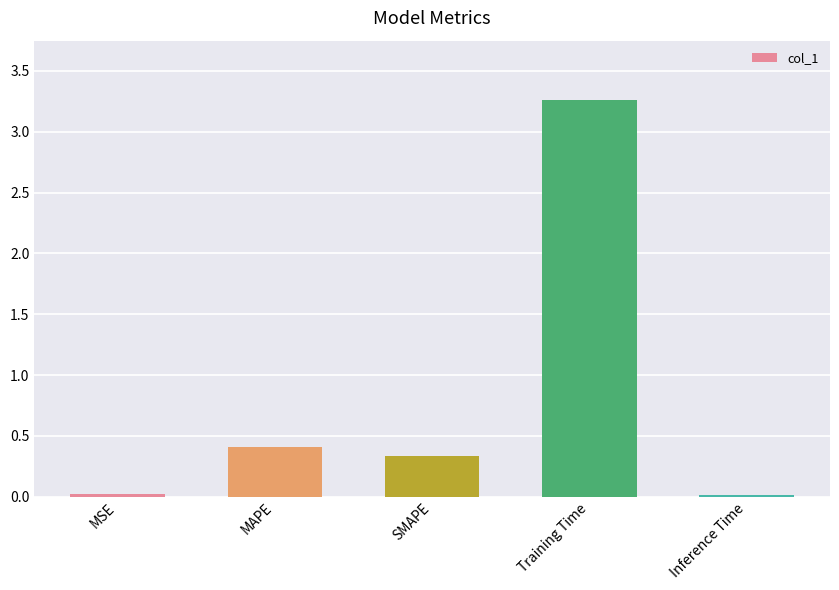

What position from the right is Inference Time?

1